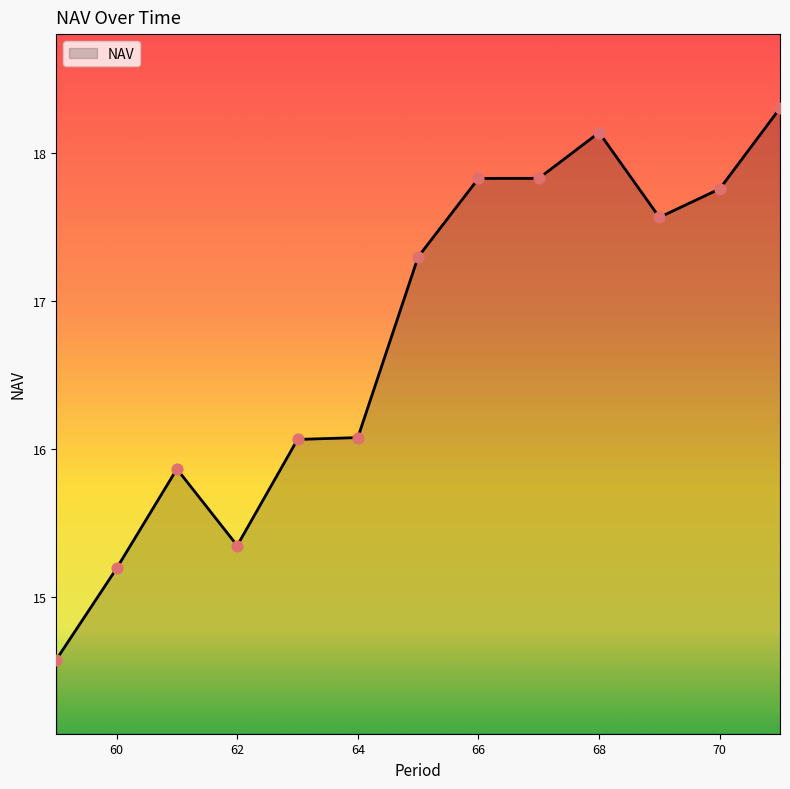

What is the smallest value displayed?

14.6